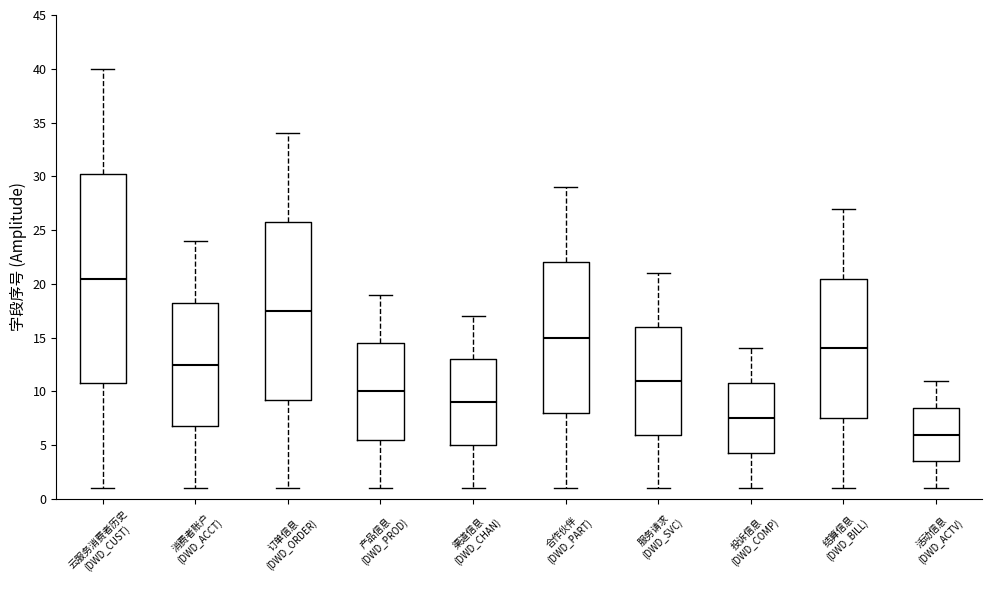

Which box's median line is the highest?

云服务消费者历史 (DWD_CUST)